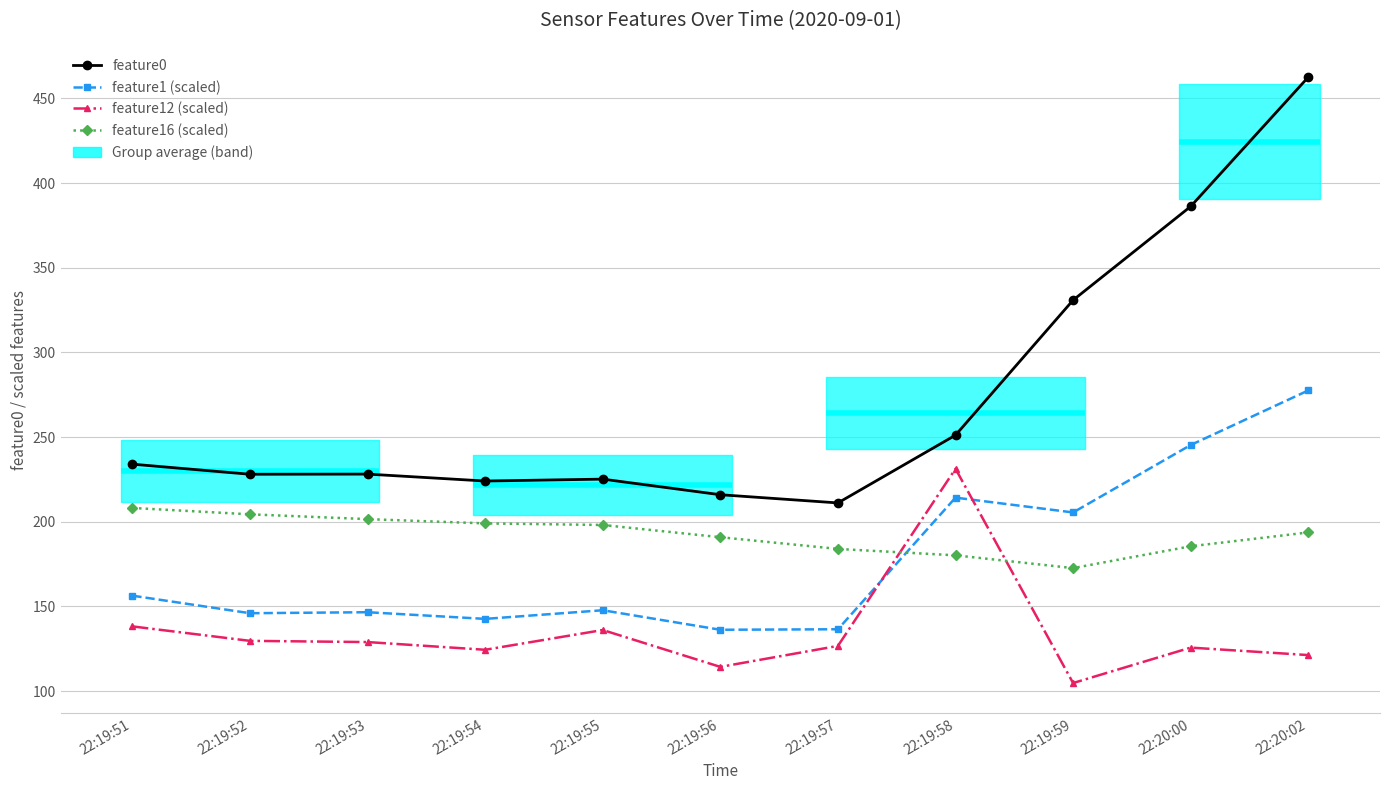

True or false: feature12 (scaled) and feature0 intersect in this chart.

False